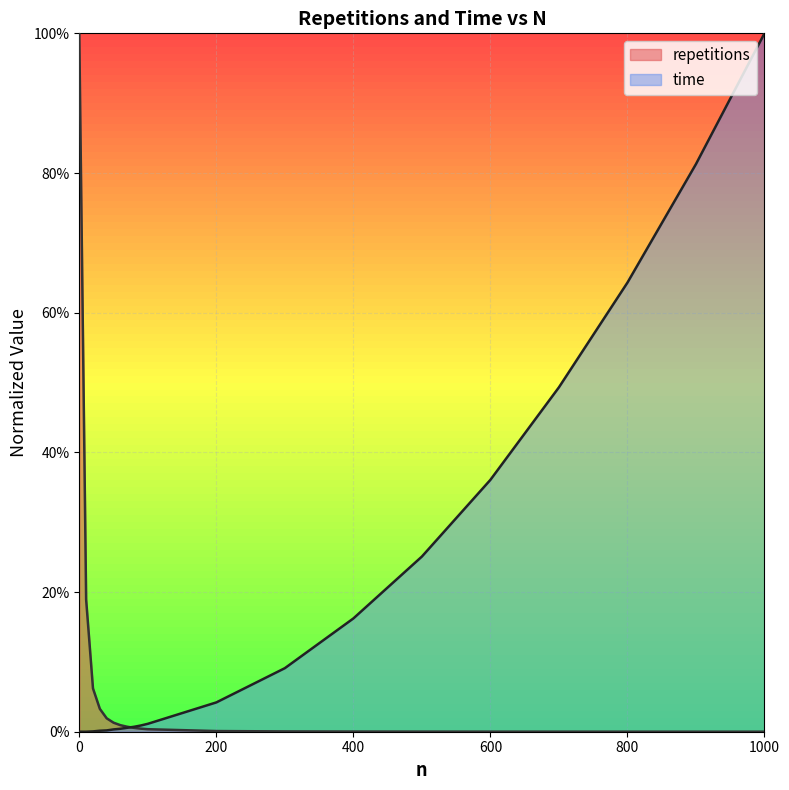

The repetitions series shows 0.0 at 300. True or false?

False